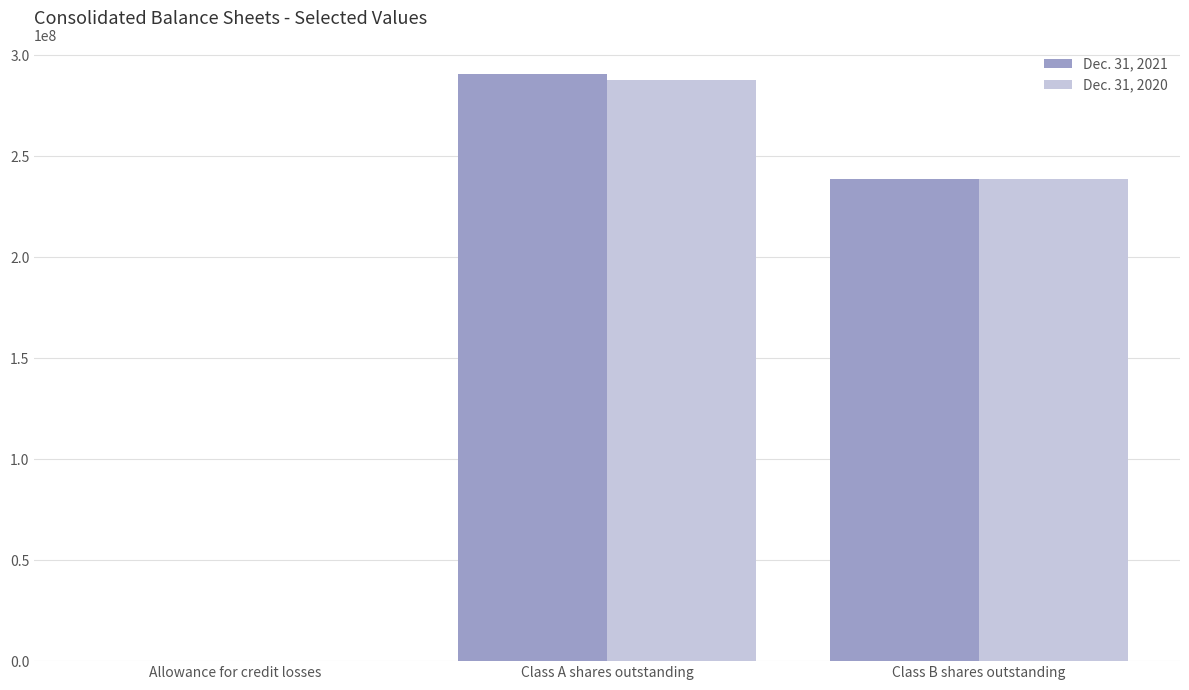

Reading left to right, what are all the values shown in this chart?

Dec. 31, 2021: 38534	290529607	238435208
Dec. 31, 2020: 72278	287720957	238435208